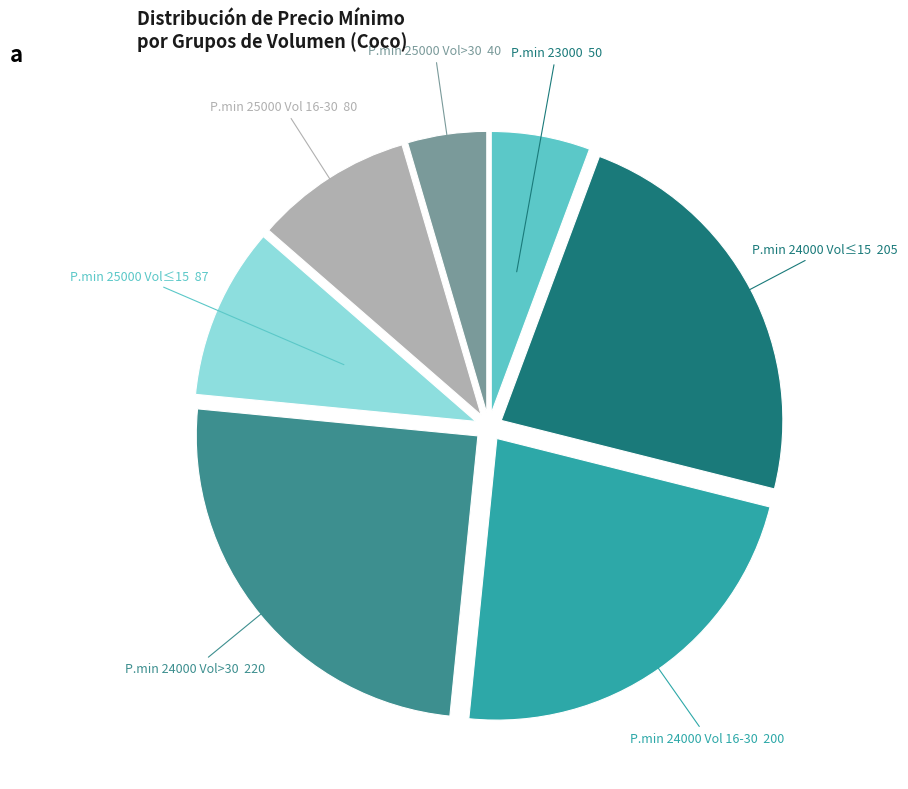

Combined, do P.min 25000 Vol 16-30 80 and P.min 24000 Vol 16-30 200 account for over 50%?

No